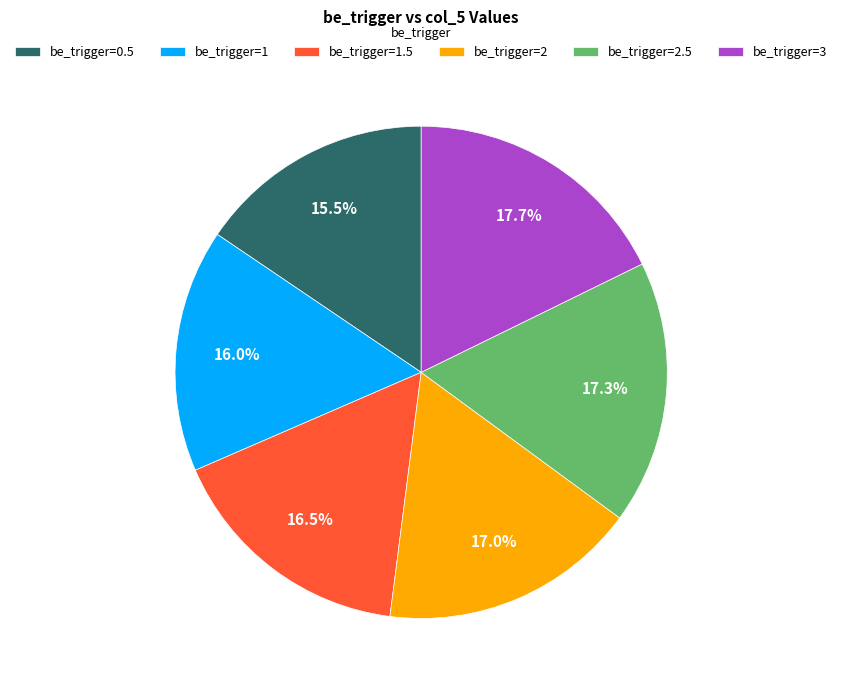

How many slices are in this pie chart?

6